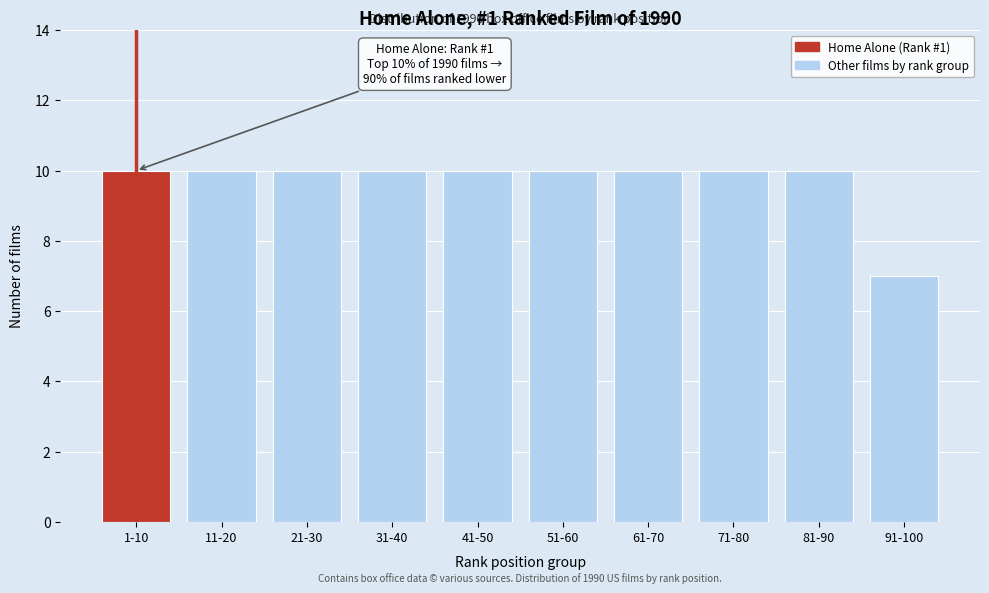

Reading left to right, extract all data points from this chart.

1-10=10	11-20=10	21-30=10	31-40=10	41-50=10	51-60=10	61-70=10	71-80=10	81-90=10	91-100=7